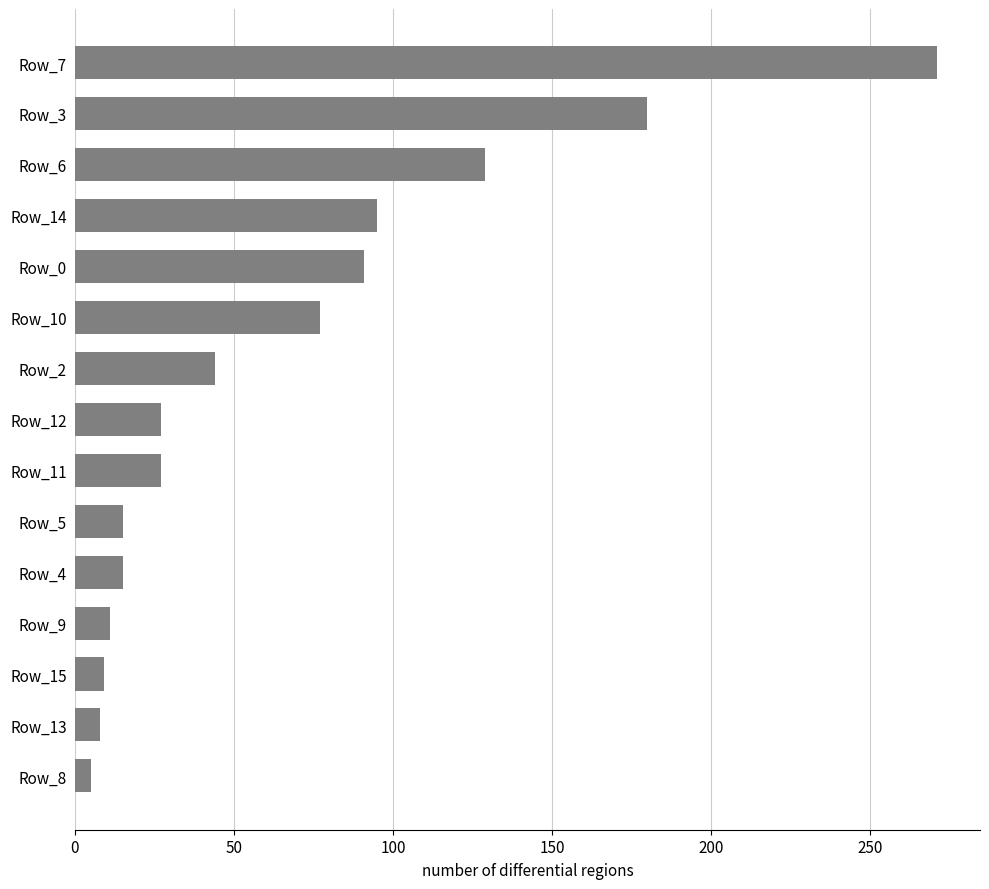

What is the label of the 9th bar from the bottom?

Row_2